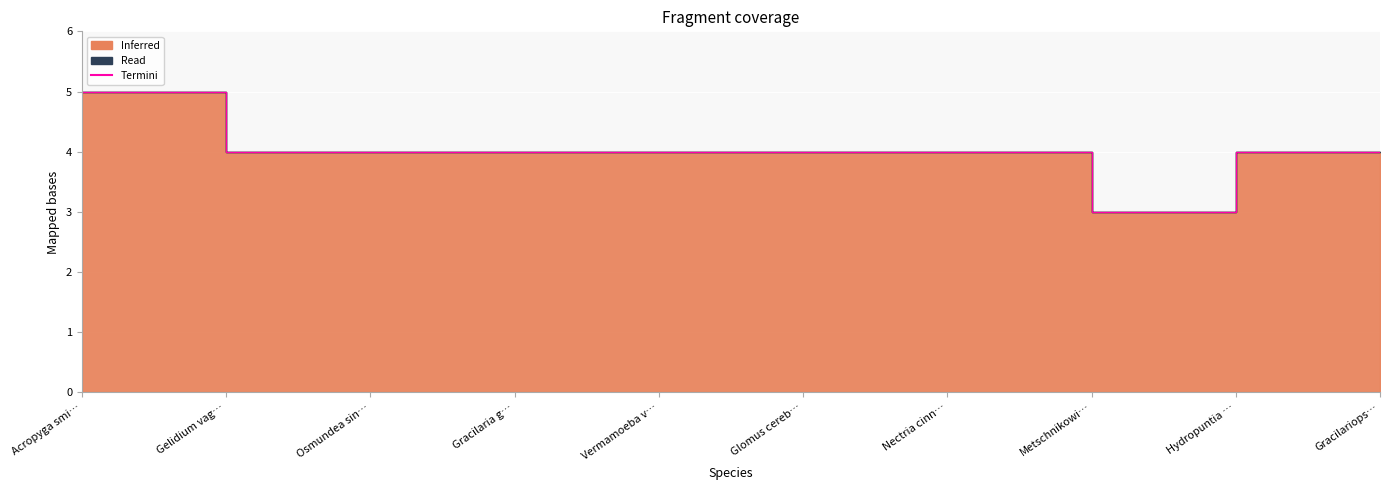

What is the difference between the maximum and minimum values in the Termini (Inferred) series?

2